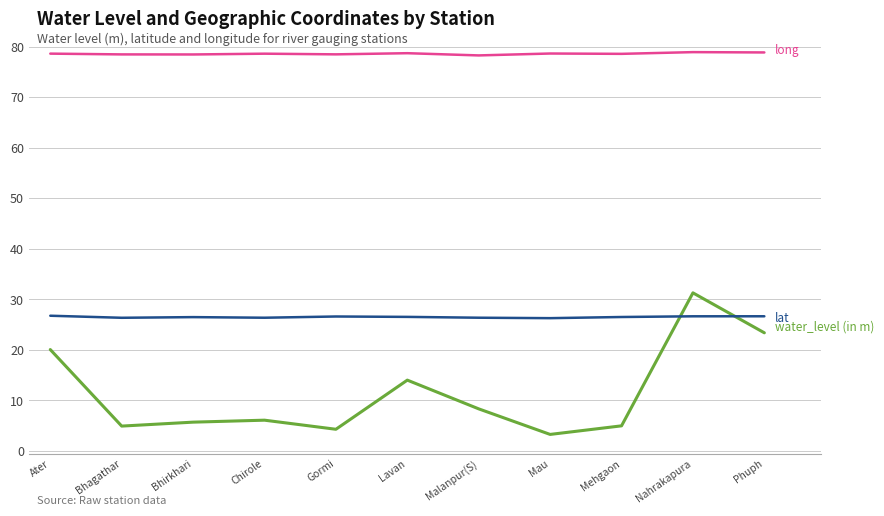

What is the spread (max minus min) of values at Bhirkhari?

72.8